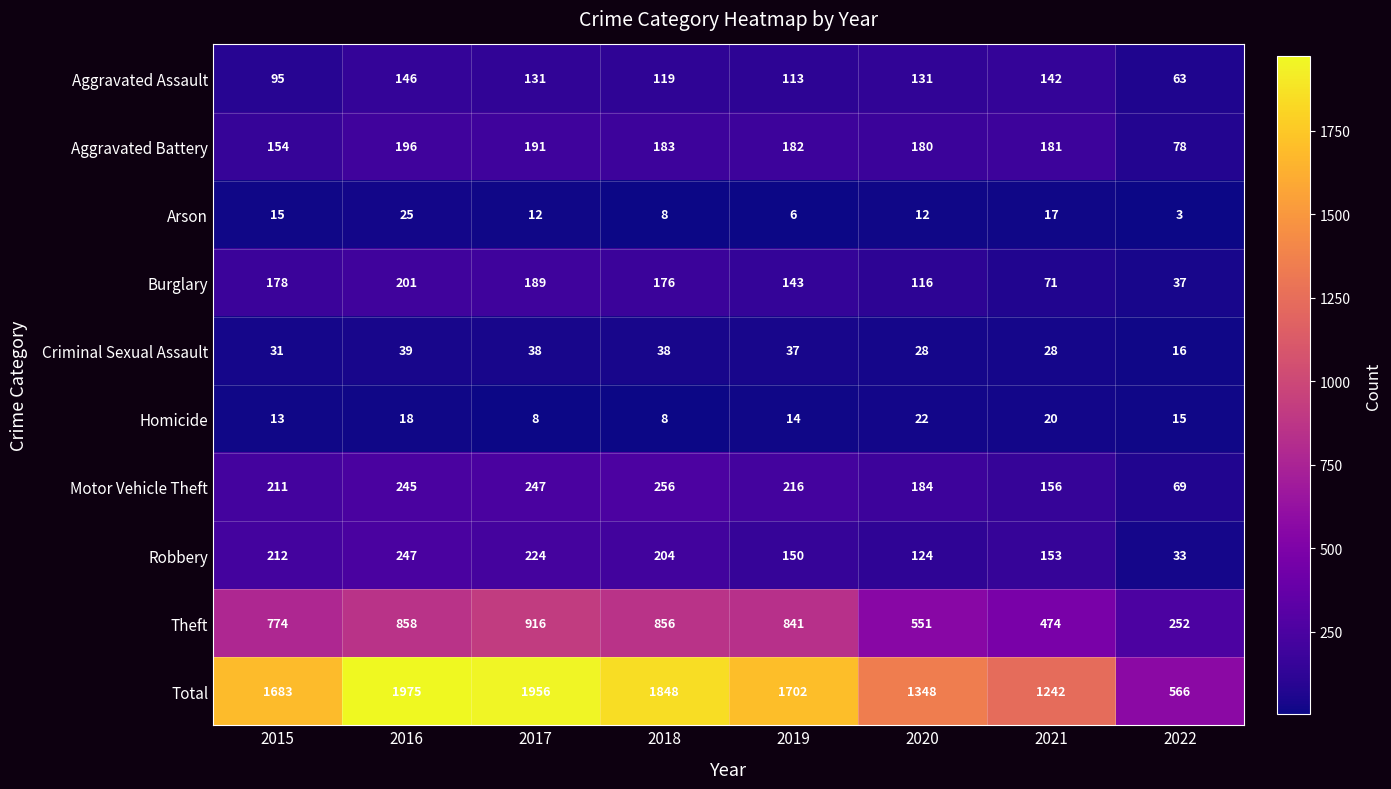

Is the value of Criminal Sexual Assault at 2021 greater than the value of Aggravated Battery at 2020?

No